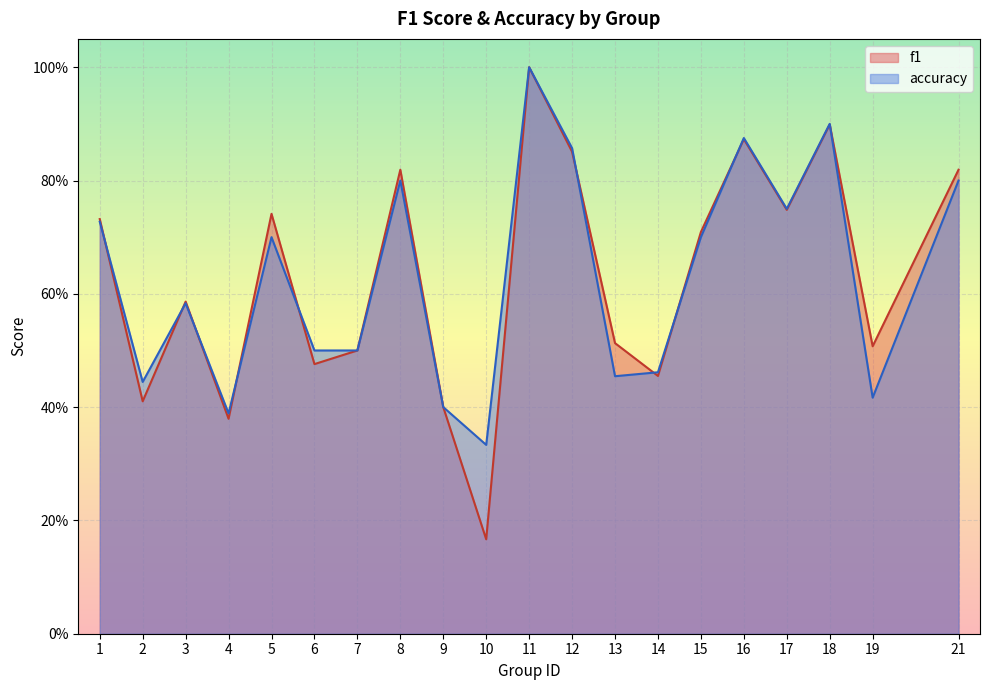

Between 13 and 8, which is larger?

8